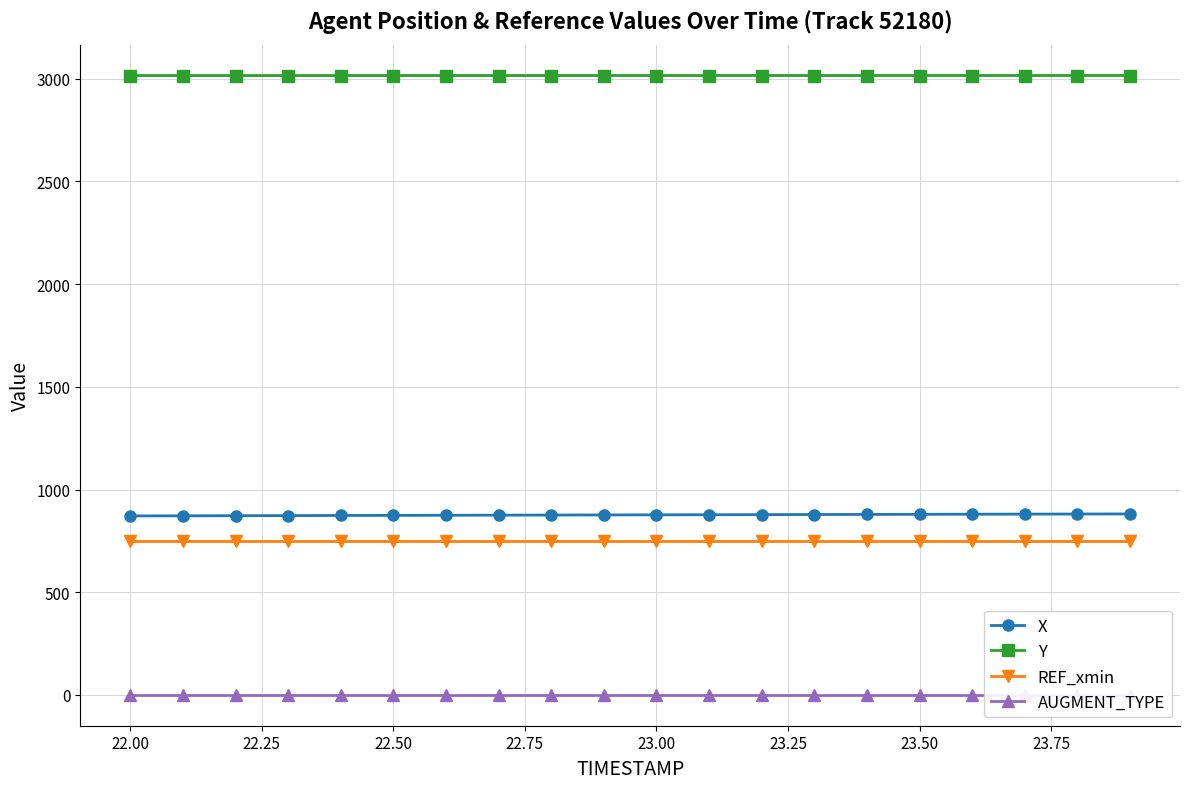

True or false: REF_xmin and AUGMENT_TYPE intersect in this chart.

False